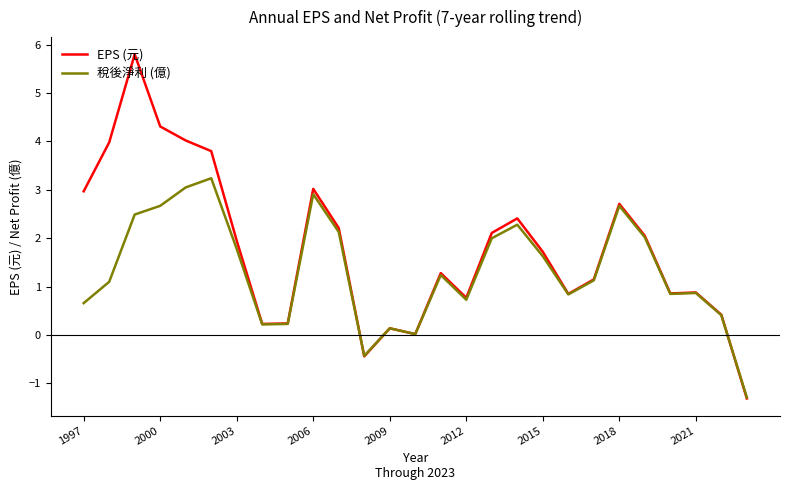

What is the maximum value shown in the chart?

5.8